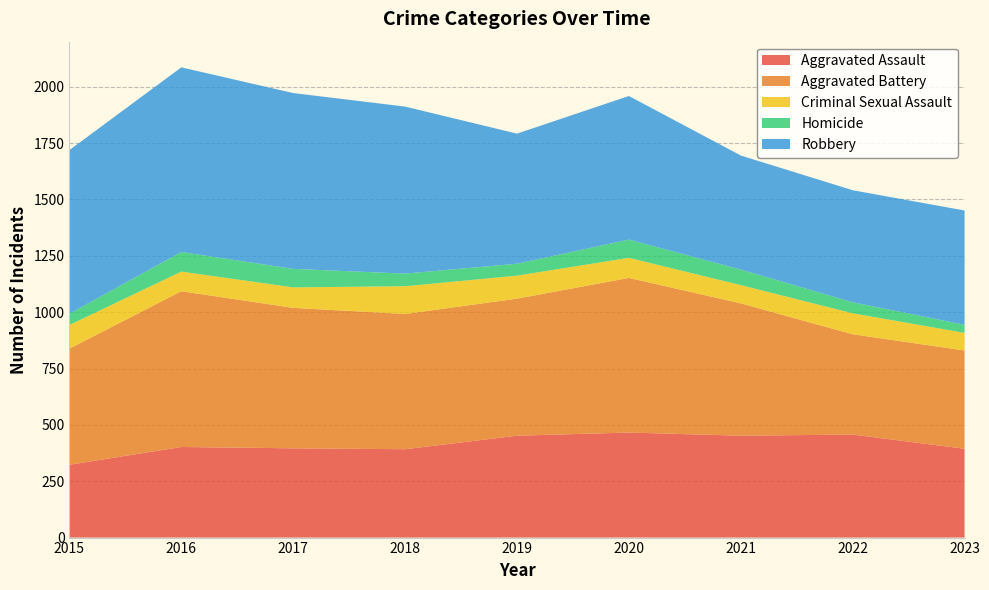

Reading left to right, extract all data points from this chart.

Aggravated Assault: 2015=323	2016=402	2017=396	2018=392	2019=452	2020=466	2021=452	2022=457	2023=394
Aggravated Battery: 2015=515	2016=691	2017=623	2018=600	2019=608	2020=686	2021=587	2022=445	2023=436
Criminal Sexual Assault: 2015=105	2016=87	2017=91	2018=123	2019=102	2020=89	2021=81	2022=93	2023=78
Homicide: 2015=50	2016=87	2017=82	2018=56	2019=53	2020=81	2021=69	2022=49	2023=36
Robbery: 2015=726	2016=819	2017=780	2018=741	2019=577	2020=637	2021=506	2022=497	2023=507